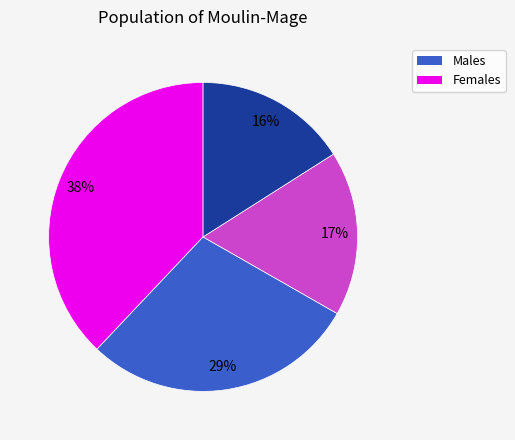

To the nearest percent, what is the average slice percentage?

25%